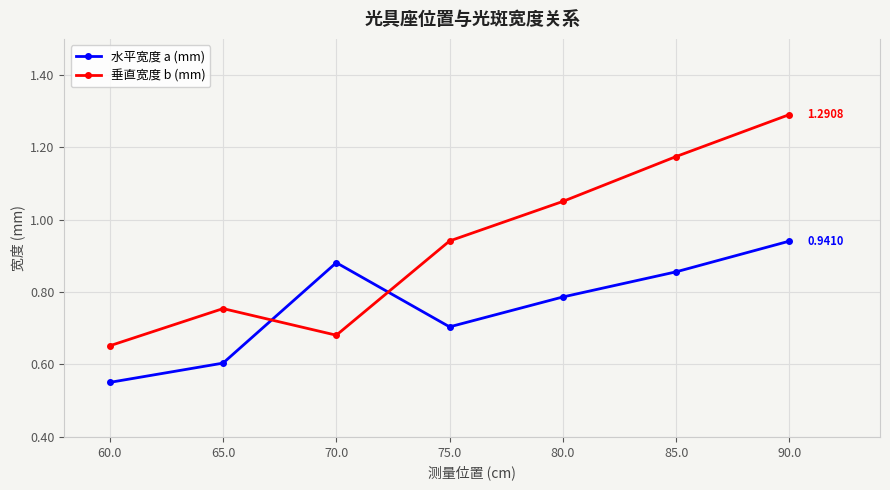

Is this an area chart (filled region under the line)?

No